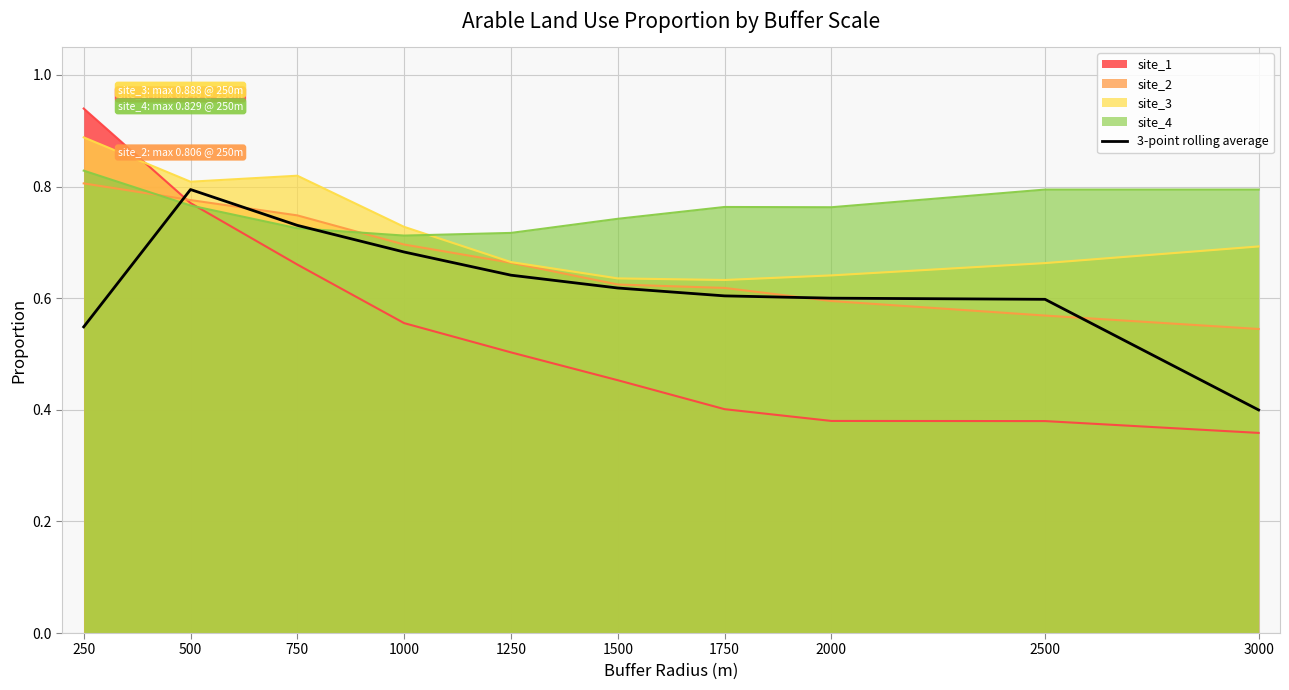

Which label corresponds to the smallest value in the chart?

3000